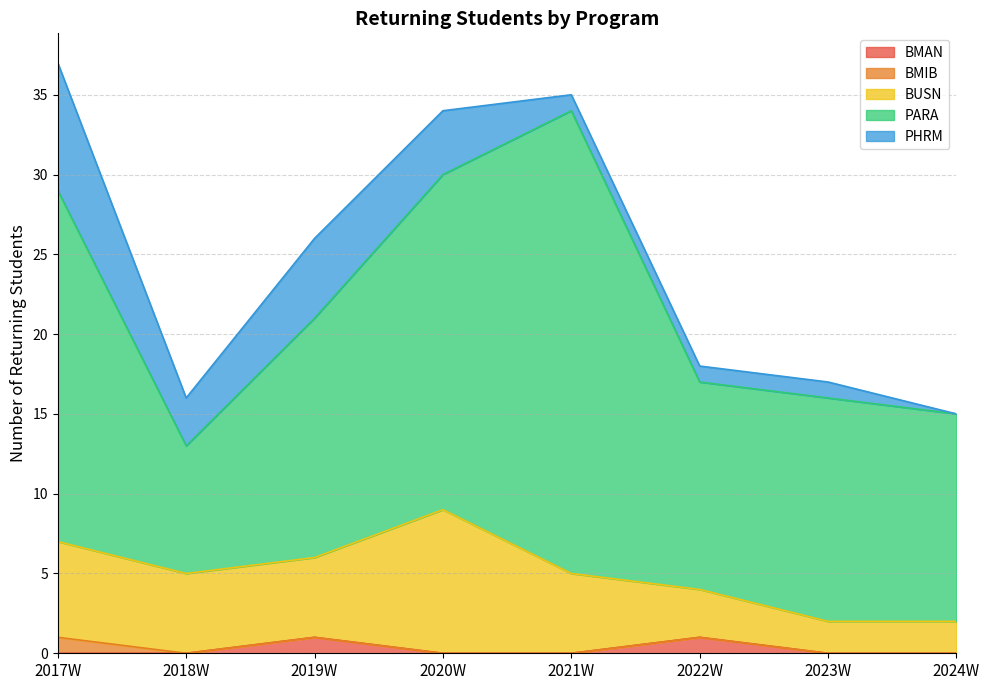

How many distinct data groups are displayed?

5